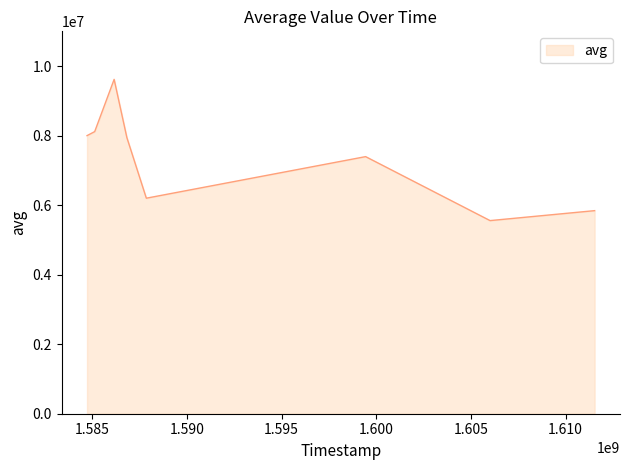

What is the difference between the maximum and minimum values?

4062458